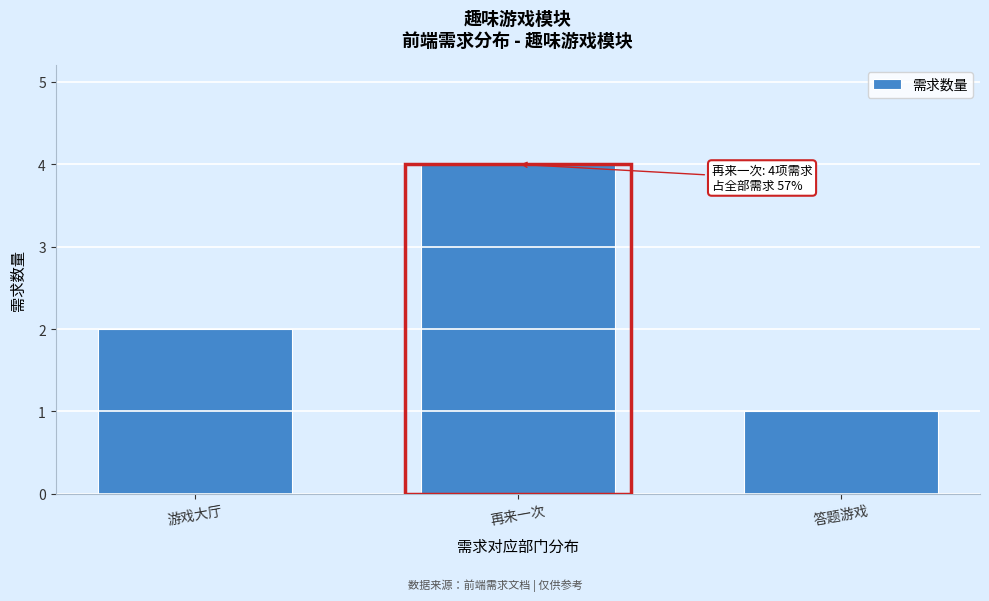

Reading left to right, extract all data points from this chart.

游戏大厅=2	再来一次=4	答题游戏=1